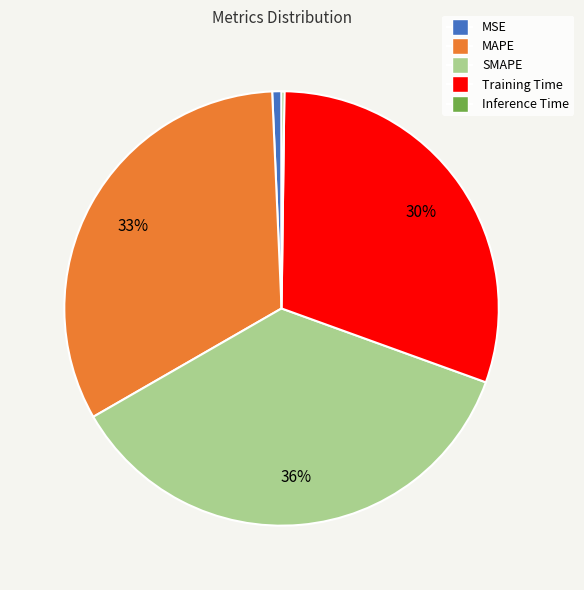

Is there a majority slice in this chart?

No